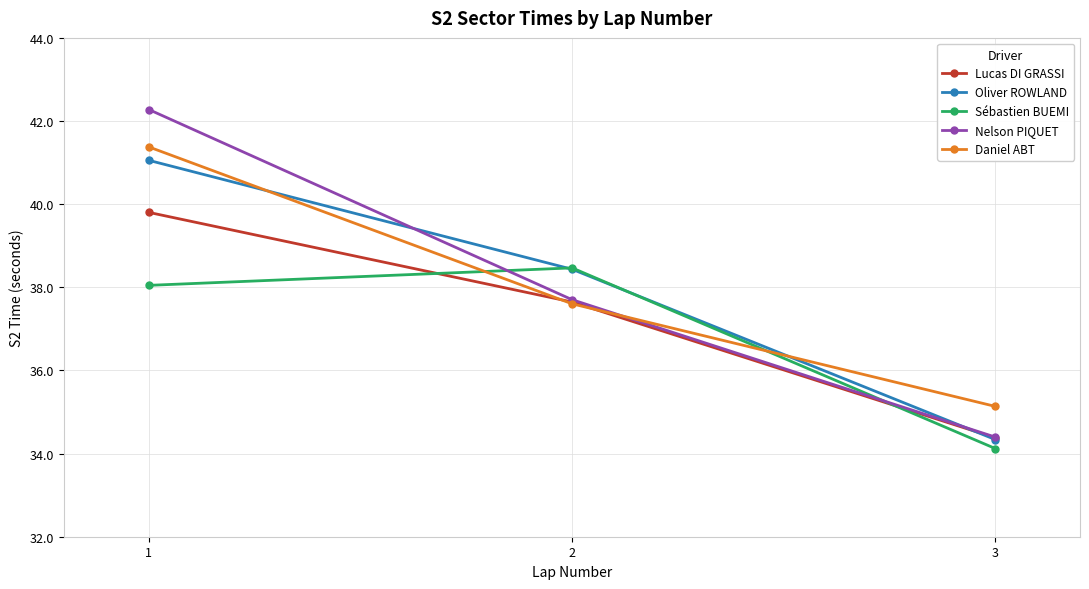

How many data points in Lucas DI GRASSI are less than 37?

1